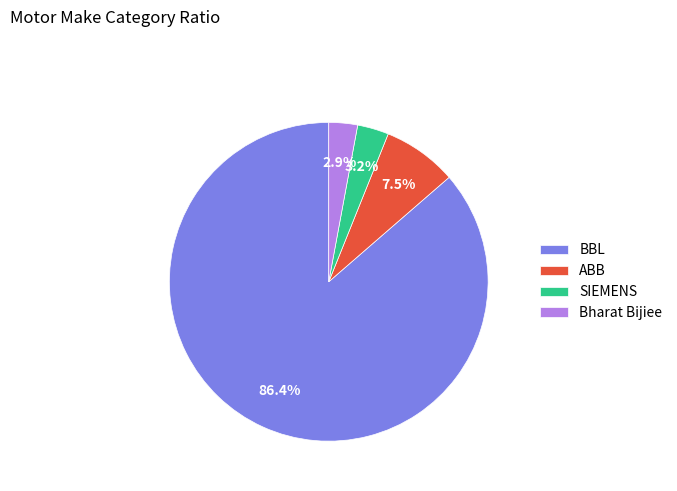

What is the ratio of the value at BBL to the value at ABB?

11.5